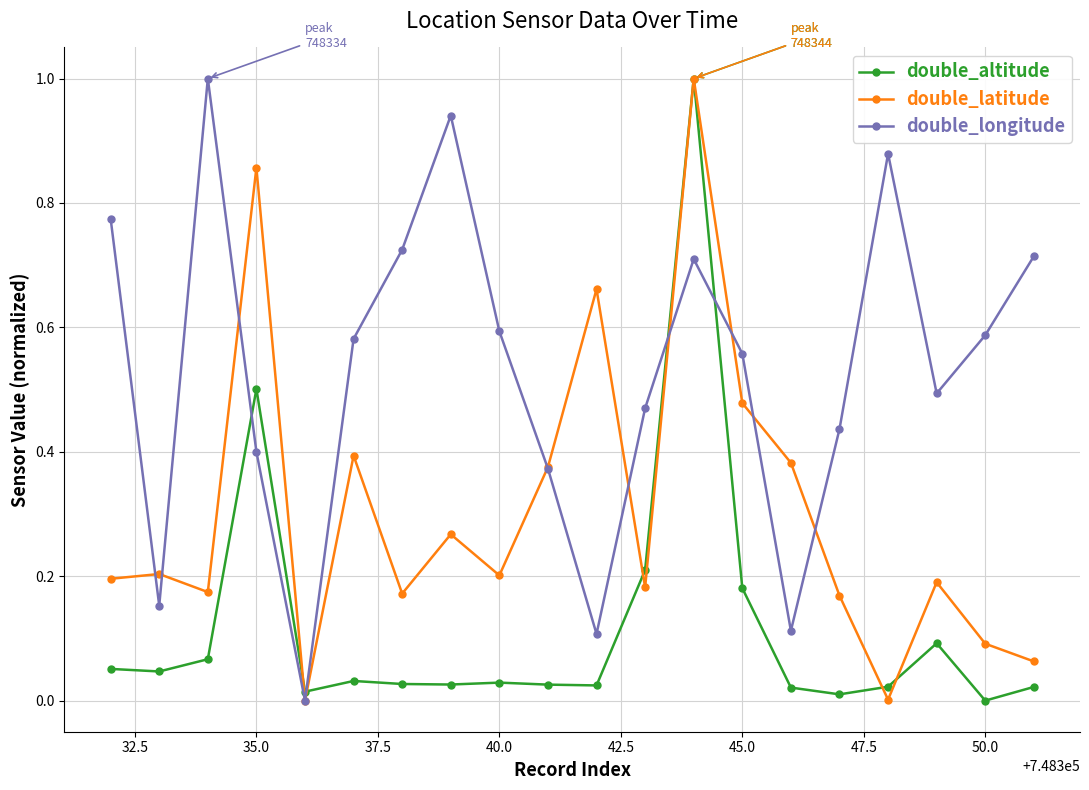

How many interior local valleys does the double_latitude series have?

6